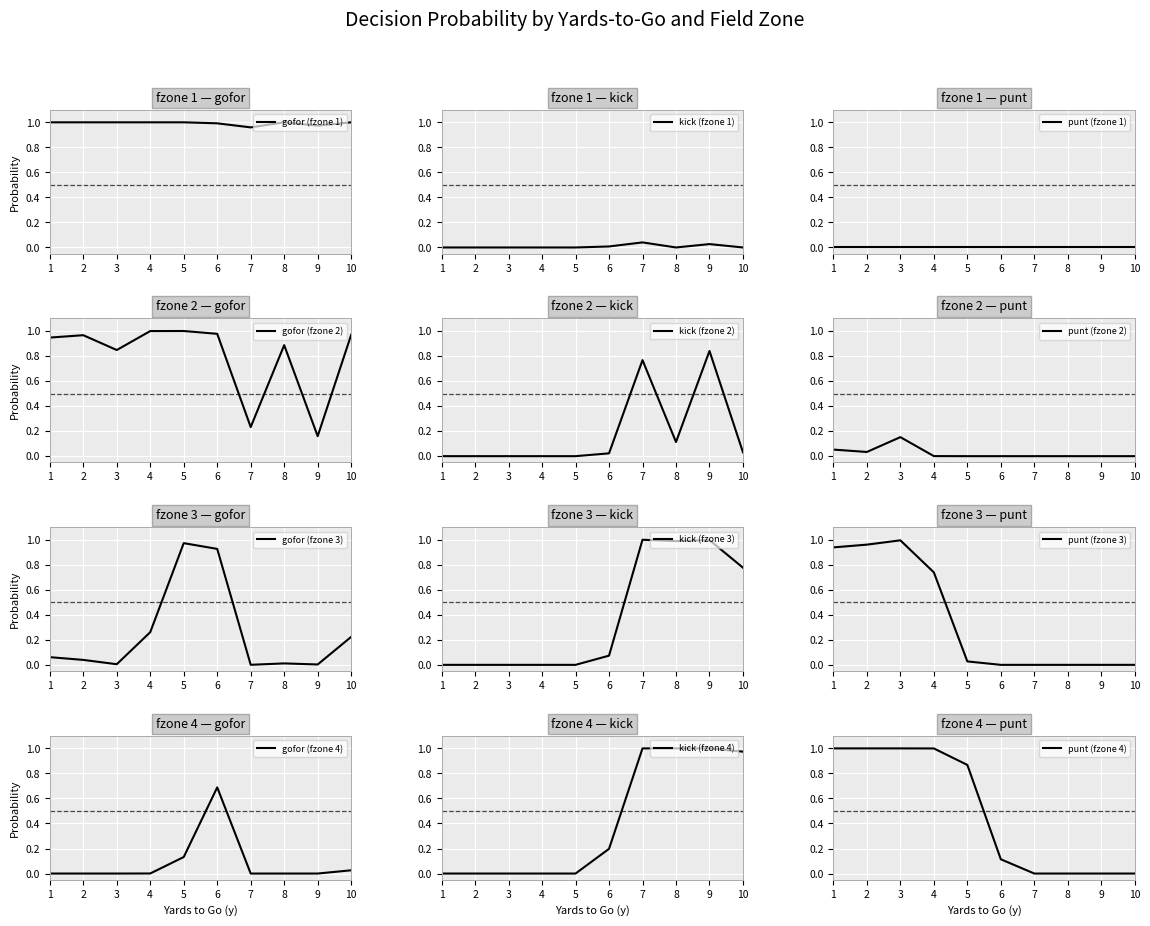

Which series has the largest range (max minus min)?

gofor